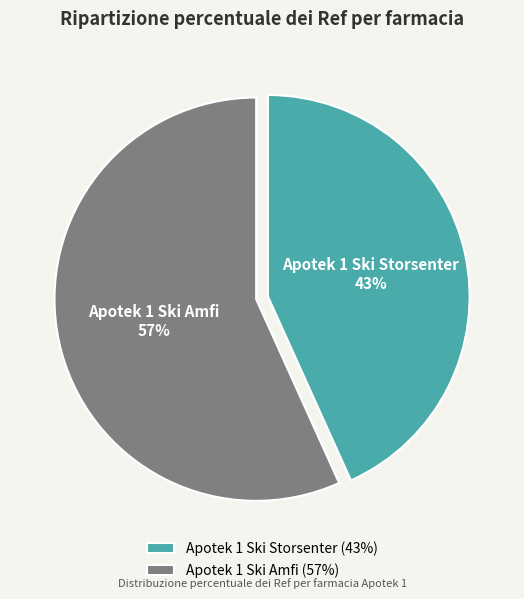

Approximately how many times larger is the value at Apotek 1 Ski Amfi compared to Apotek 1 Ski Storsenter?

1.3